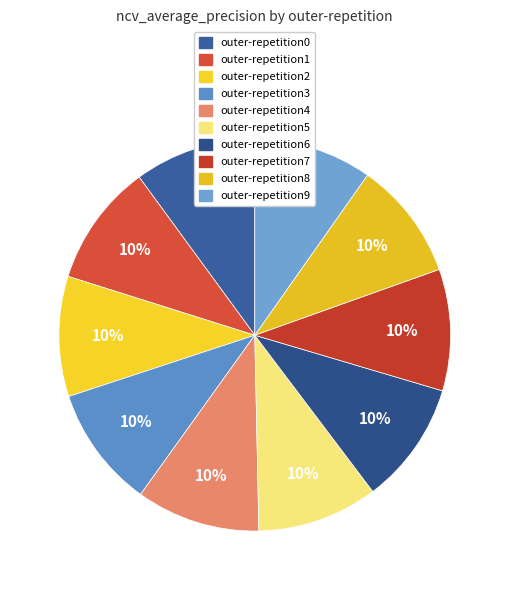

How many slices are in this pie chart?

10